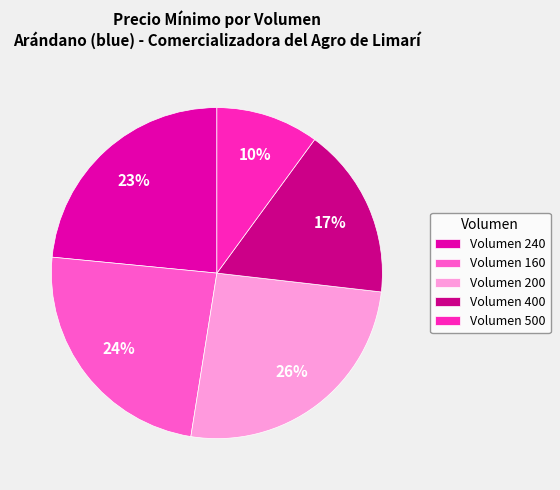

Is it true that Volumen 160 is 18% of the pie?

False